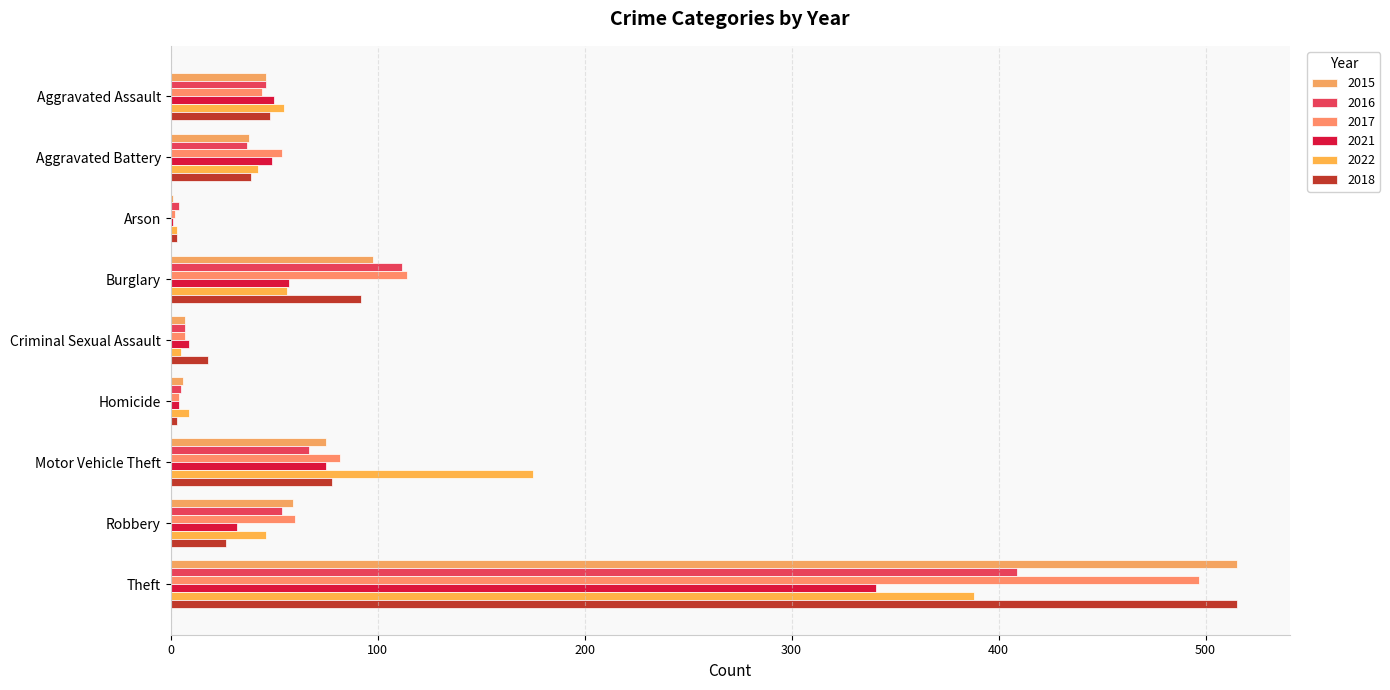

Count the number of data series in this chart.

6